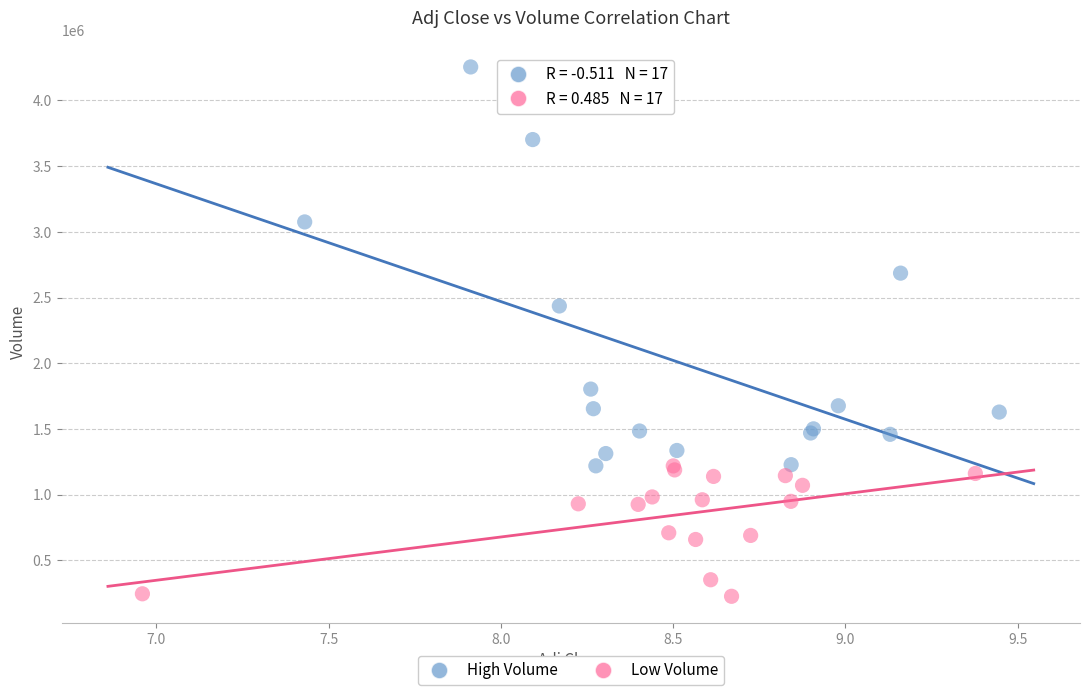

Which series reaches the minimum Y coordinate?

Low Volume